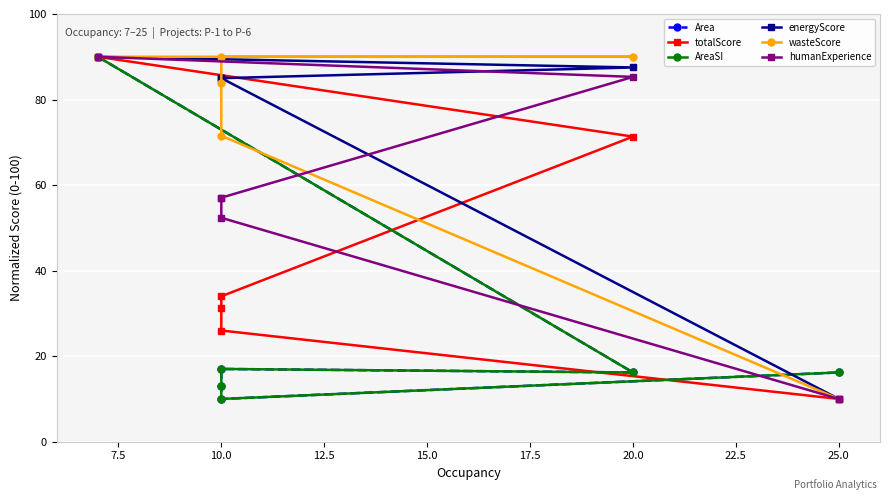

How many distinct data groups are displayed?

6